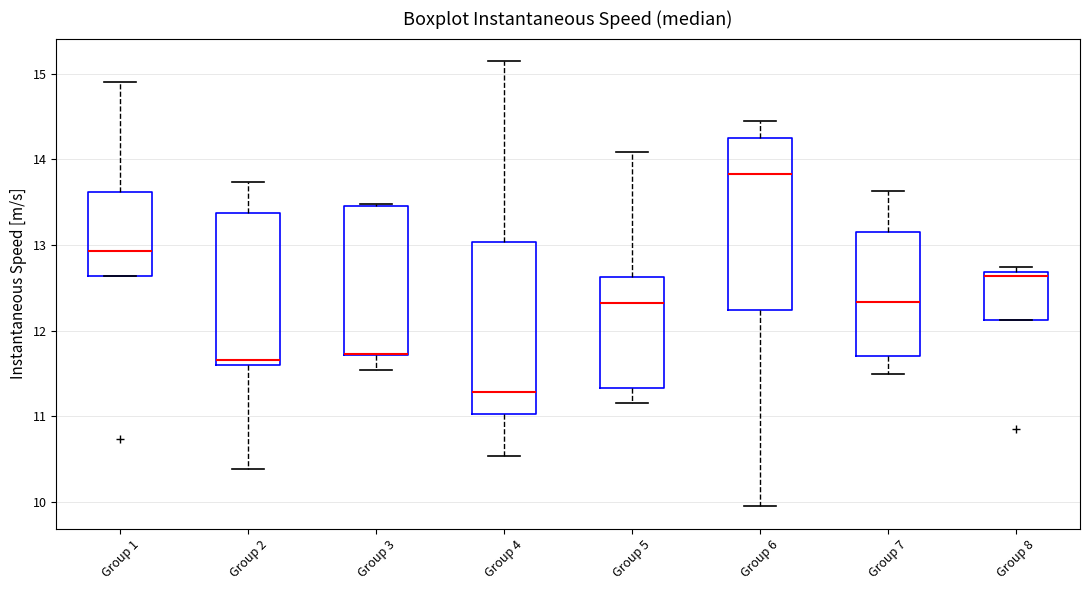

Reading left to right, read every box against the y-axis: the position of its median line, the range the box covers, and the ends of its whiskers. The values are not printed on the chart, so give them approximately, as read against the axis.

Group 1: median 12.9, box 12.6 to 13.6, whiskers 12.6 to 14.9
Group 2: median 11.7, box 11.6 to 13.4, whiskers 10.4 to 13.7
Group 3: median 11.7 (drawn on the box's lower edge), box 11.7 to 13.5, whiskers 11.5 to 13.5 (just above the box's upper edge)
Group 4: median 11.3, box 11.0 to 13.0, whiskers 10.5 to 15.2
Group 5: median 12.3, box 11.3 to 12.6, whiskers 11.2 to 14.1
Group 6: median 13.8, box 12.2 to 14.3, whiskers 10.0 to 14.5
Group 7: median 12.3, box 11.7 to 13.2, whiskers 11.5 to 13.6
Group 8: median 12.6, box 12.1 to 12.7, whiskers 12.1 to 12.7 (just above the box's upper edge)